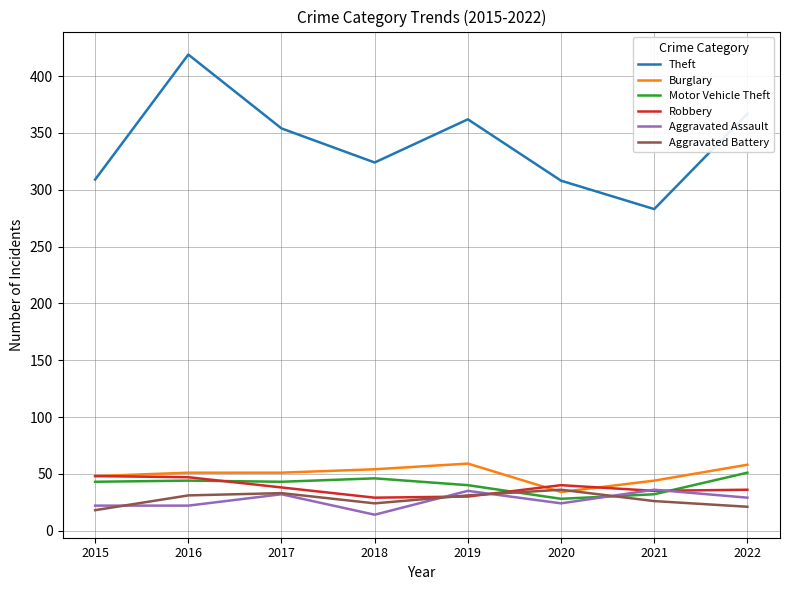

Is it true that Aggravated Battery equals 17 at 2016?

False